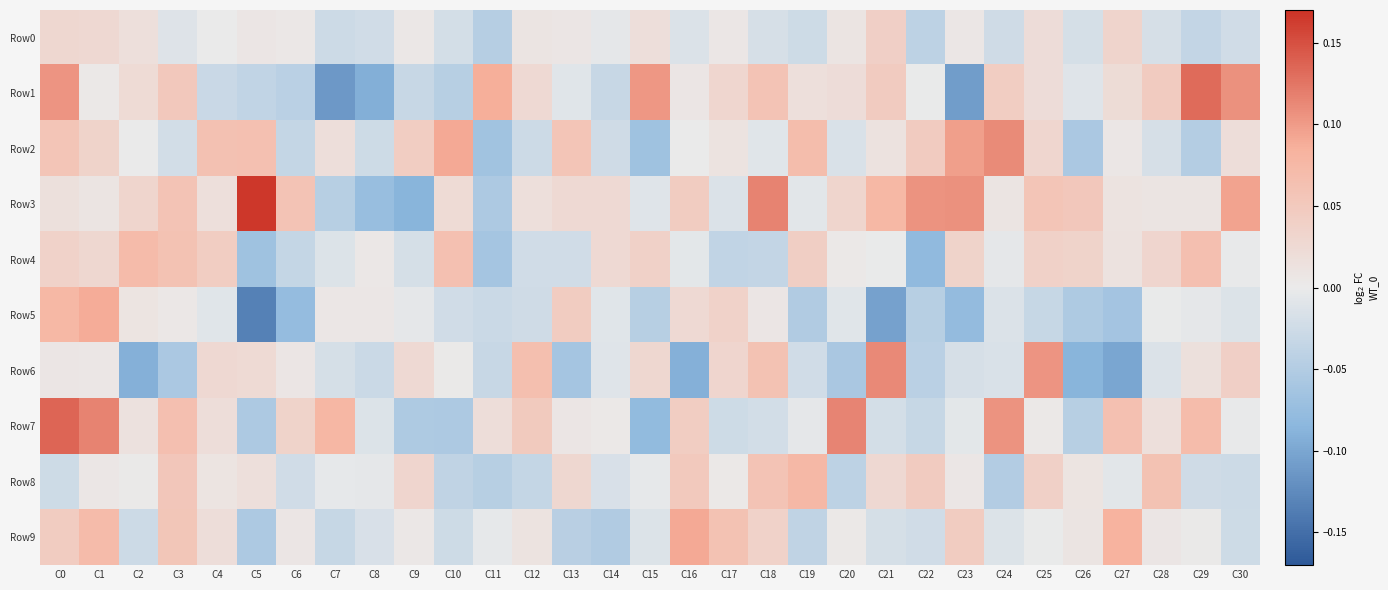

Reading left to right, what are all the values shown in this chart?

Row0: C0=0.0	C1=0.0	C2=0.0	C3=-0.0	C4=0.0	C5=0.0	C6=0.0	C7=-0.0	C8=-0.0	C9=0.0	C10=-0.0	C11=-0.0	C12=0.0	C13=0.0	C14=-0.0	C15=0.0	C16=-0.0	C17=0.0	C18=-0.0	C19=-0.0	C20=0.0	C21=0.0	C22=-0.0	C23=0.0	C24=-0.0	C25=0.0	C26=-0.0	C27=0.0	C28=-0.0	C29=-0.0	C30=-0.0
Row1: C0=0.1	C1=0.0	C2=0.0	C3=0.1	C4=-0.0	C5=-0.0	C6=-0.0	C7=-0.1	C8=-0.1	C9=-0.0	C10=-0.0	C11=0.1	C12=0.0	C13=-0.0	C14=-0.0	C15=0.1	C16=0.0	C17=0.0	C18=0.1	C19=0.0	C20=0.0	C21=0.0	C22=-0.0	C23=-0.1	C24=0.0	C25=0.0	C26=-0.0	C27=0.0	C28=0.0	C29=0.1	C30=0.1
Row2: C0=0.1	C1=0.0	C2=0.0	C3=-0.0	C4=0.1	C5=0.1	C6=-0.0	C7=0.0	C8=-0.0	C9=0.0	C10=0.1	C11=-0.1	C12=-0.0	C13=0.1	C14=-0.0	C15=-0.1	C16=0.0	C17=0.0	C18=-0.0	C19=0.1	C20=-0.0	C21=0.0	C22=0.0	C23=0.1	C24=0.1	C25=0.0	C26=-0.1	C27=0.0	C28=-0.0	C29=-0.0	C30=0.0
Row3: C0=0.0	C1=0.0	C2=0.0	C3=0.1	C4=0.0	C5=0.2	C6=0.1	C7=-0.0	C8=-0.1	C9=-0.1	C10=0.0	C11=-0.1	C12=0.0	C13=0.0	C14=0.0	C15=-0.0	C16=0.0	C17=-0.0	C18=0.1	C19=-0.0	C20=0.0	C21=0.1	C22=0.1	C23=0.1	C24=0.0	C25=0.1	C26=0.1	C27=0.0	C28=0.0	C29=0.0	C30=0.1
Row4: C0=0.0	C1=0.0	C2=0.1	C3=0.1	C4=0.0	C5=-0.1	C6=-0.0	C7=-0.0	C8=0.0	C9=-0.0	C10=0.1	C11=-0.1	C12=-0.0	C13=-0.0	C14=0.0	C15=0.0	C16=-0.0	C17=-0.0	C18=-0.0	C19=0.0	C20=0.0	C21=-0.0	C22=-0.1	C23=0.0	C24=-0.0	C25=0.0	C26=0.0	C27=0.0	C28=0.0	C29=0.1	C30=-0.0
Row5: C0=0.1	C1=0.1	C2=0.0	C3=0.0	C4=-0.0	C5=-0.1	C6=-0.1	C7=0.0	C8=0.0	C9=-0.0	C10=-0.0	C11=-0.0	C12=-0.0	C13=0.0	C14=-0.0	C15=-0.0	C16=0.0	C17=0.0	C18=0.0	C19=-0.1	C20=-0.0	C21=-0.1	C22=-0.0	C23=-0.1	C24=-0.0	C25=-0.0	C26=-0.1	C27=-0.1	C28=-0.0	C29=-0.0	C30=-0.0
Row6: C0=0.0	C1=0.0	C2=-0.1	C3=-0.1	C4=0.0	C5=0.0	C6=0.0	C7=-0.0	C8=-0.0	C9=0.0	C10=0.0	C11=-0.0	C12=0.1	C13=-0.1	C14=-0.0	C15=0.0	C16=-0.1	C17=0.0	C18=0.1	C19=-0.0	C20=-0.1	C21=0.1	C22=-0.0	C23=-0.0	C24=-0.0	C25=0.1	C26=-0.1	C27=-0.1	C28=-0.0	C29=0.0	C30=0.0
Row7: C0=0.1	C1=0.1	C2=0.0	C3=0.1	C4=0.0	C5=-0.1	C6=0.0	C7=0.1	C8=-0.0	C9=-0.1	C10=-0.1	C11=0.0	C12=0.0	C13=0.0	C14=0.0	C15=-0.1	C16=0.0	C17=-0.0	C18=-0.0	C19=-0.0	C20=0.1	C21=-0.0	C22=-0.0	C23=-0.0	C24=0.1	C25=0.0	C26=-0.0	C27=0.1	C28=0.0	C29=0.1	C30=-0.0
Row8: C0=-0.0	C1=0.0	C2=0.0	C3=0.1	C4=0.0	C5=0.0	C6=-0.0	C7=-0.0	C8=-0.0	C9=0.0	C10=-0.0	C11=-0.0	C12=-0.0	C13=0.0	C14=-0.0	C15=-0.0	C16=0.0	C17=0.0	C18=0.1	C19=0.1	C20=-0.0	C21=0.0	C22=0.0	C23=0.0	C24=-0.0	C25=0.0	C26=0.0	C27=-0.0	C28=0.1	C29=-0.0	C30=-0.0
Row9: C0=0.0	C1=0.1	C2=-0.0	C3=0.1	C4=0.0	C5=-0.1	C6=0.0	C7=-0.0	C8=-0.0	C9=0.0	C10=-0.0	C11=-0.0	C12=0.0	C13=-0.0	C14=-0.1	C15=-0.0	C16=0.1	C17=0.1	C18=0.0	C19=-0.0	C20=0.0	C21=-0.0	C22=-0.0	C23=0.0	C24=-0.0	C25=-0.0	C26=0.0	C27=0.1	C28=0.0	C29=0.0	C30=-0.0